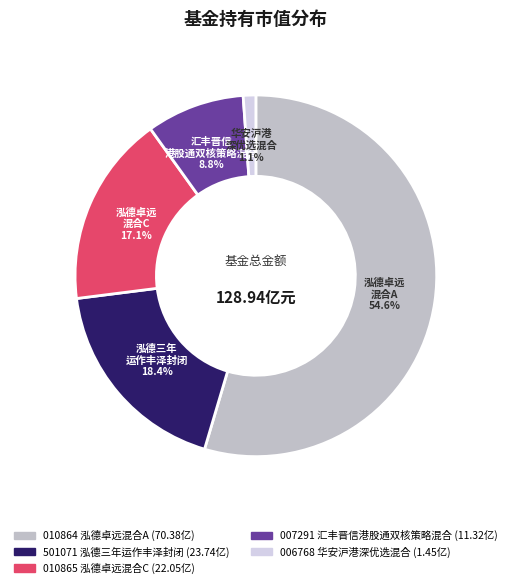

Does any single category account for the majority?

Yes